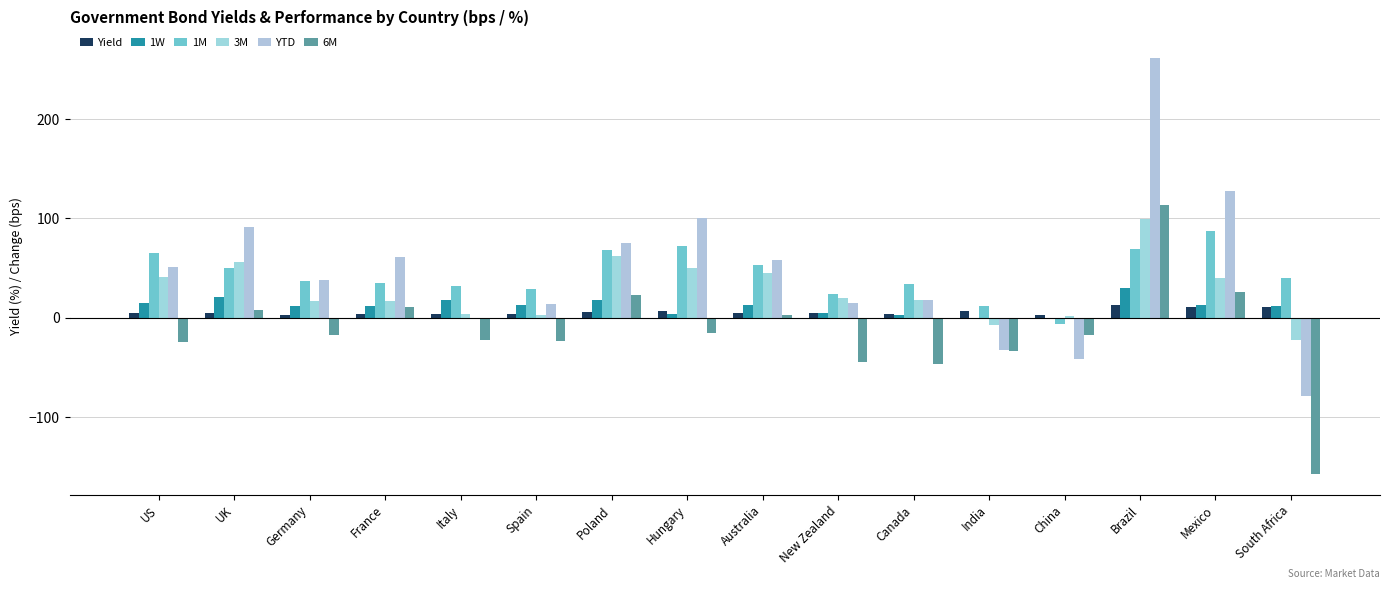

At which label does 6M reach its peak?

Brazil